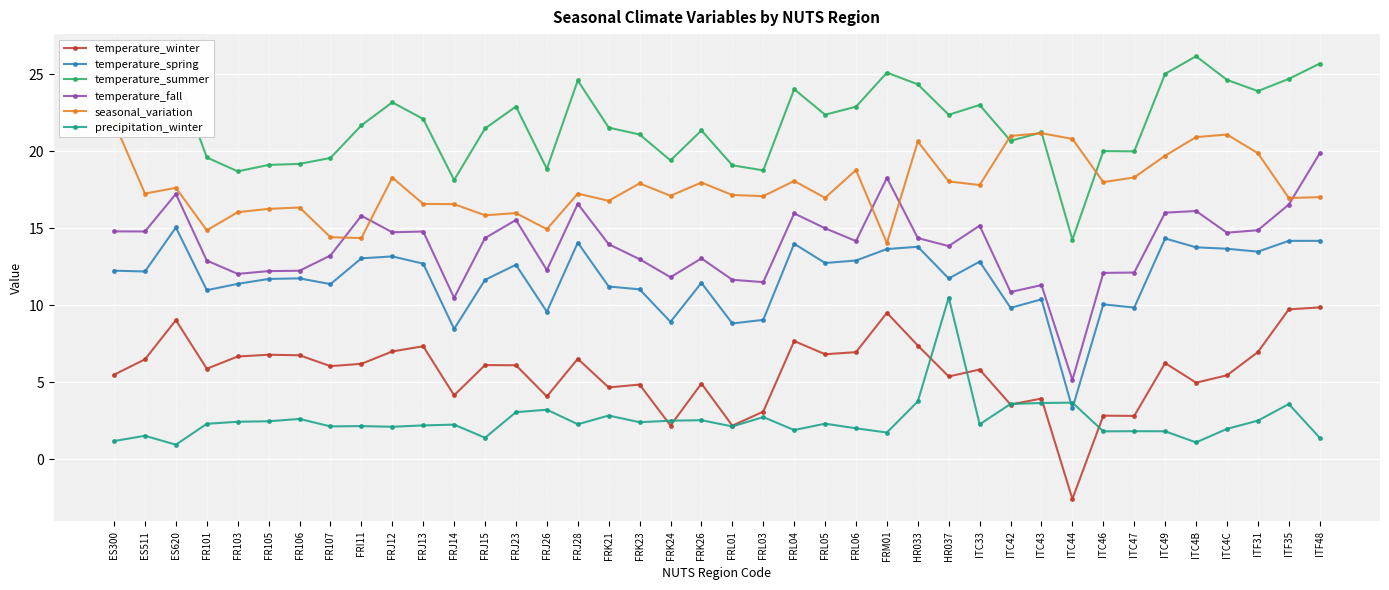

How many values in temperature_winter are below zero?

1